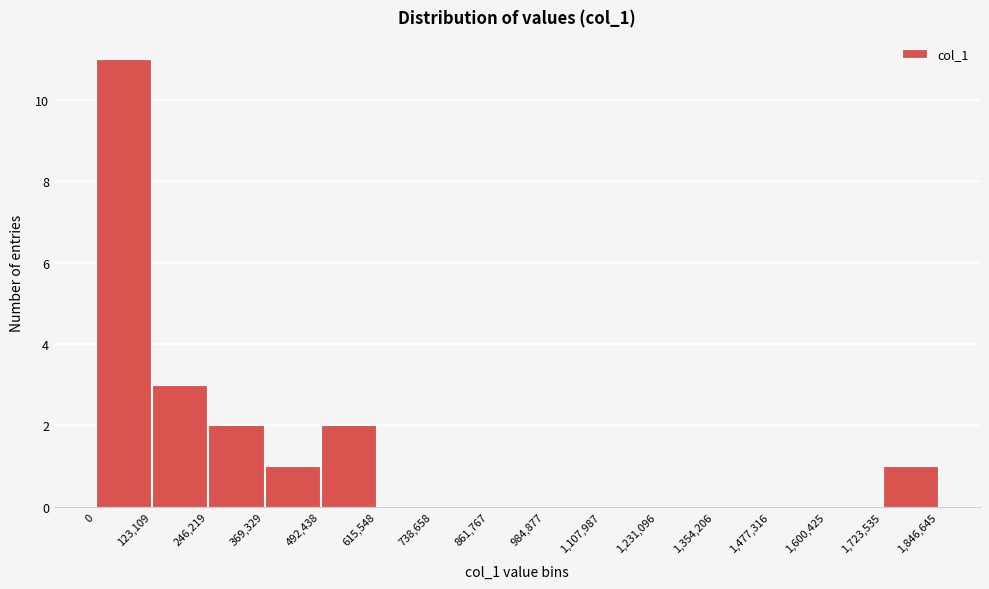

Reading left to right, transcribe this chart: for each bar, give the range it covers on the x-axis and its height. The values are not printed on the chart, so give them approximately, as read against the axis.

0 to 123,109: 11
123,109 to 246,219: 3
246,219 to 369,329: 2
369,329 to 492,438: 1
492,438 to 615,548: 2
615,548 to 738,658: 0
738,658 to 861,767: 0
861,767 to 984,877: 0
984,877 to 1,107,987: 0
1,107,987 to 1,231,096: 0
1,231,096 to 1,354,206: 0
1,354,206 to 1,477,316: 0
1,477,316 to 1,600,425: 0
1,600,425 to 1,723,535: 0
1,723,535 to 1,846,645: 1